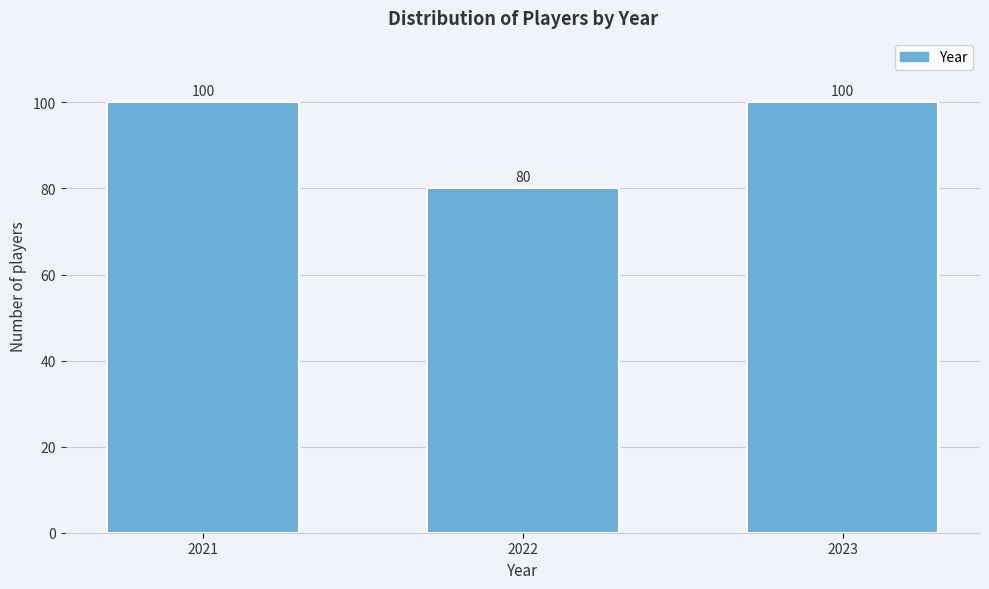

Reading left to right, what are all the values shown in this chart?

100	80	100